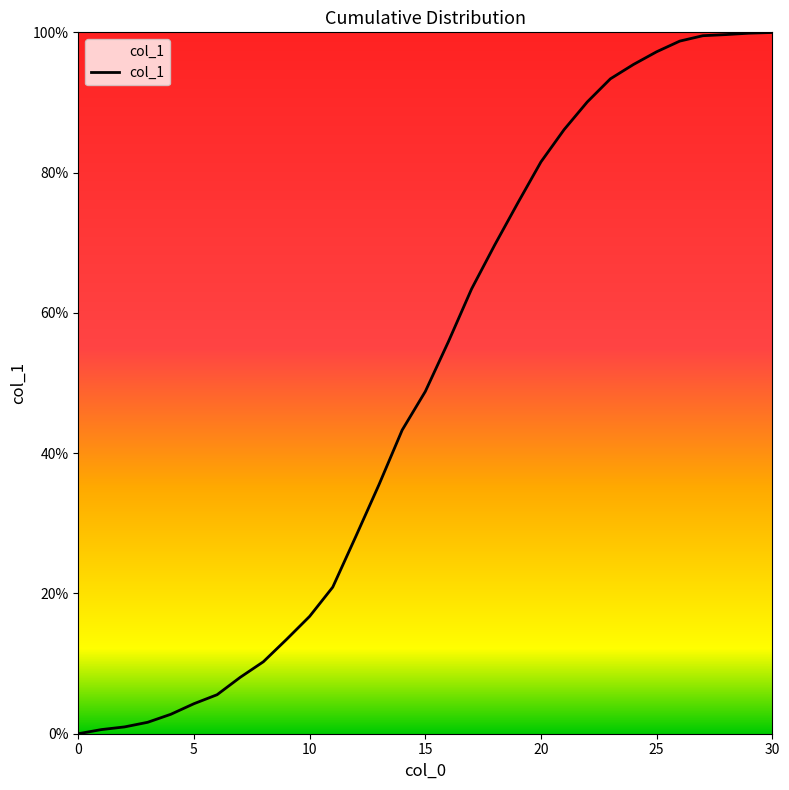

What is the difference between the maximum and minimum values?

100.0